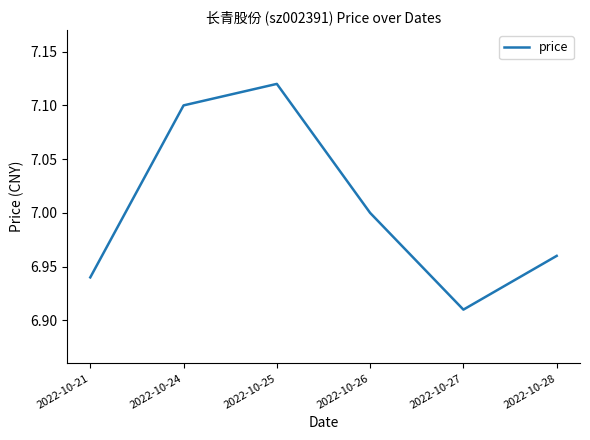

What is the difference between the second highest and second lowest values?

0.2